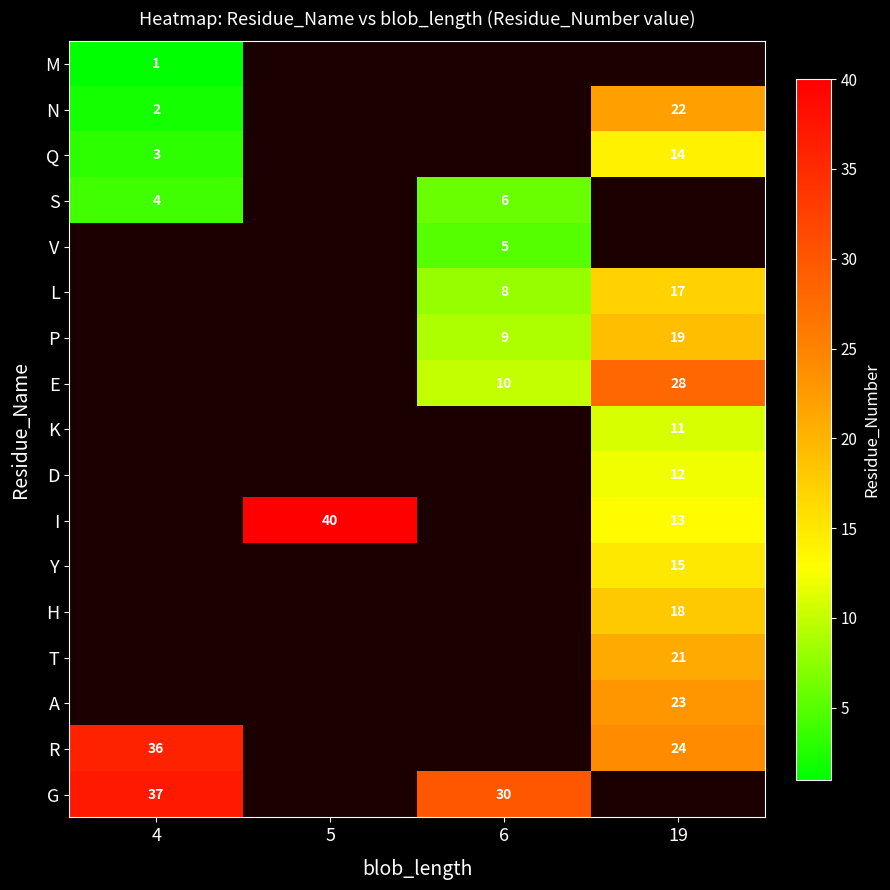

What is the difference between the highest and lowest values at 4?

36.0